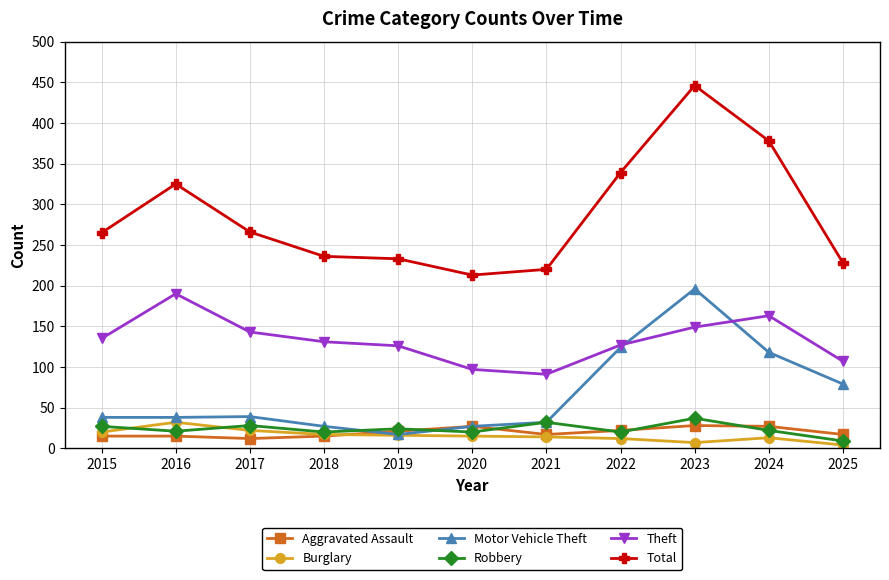

True or false: Total and Motor Vehicle Theft cross at least once.

False